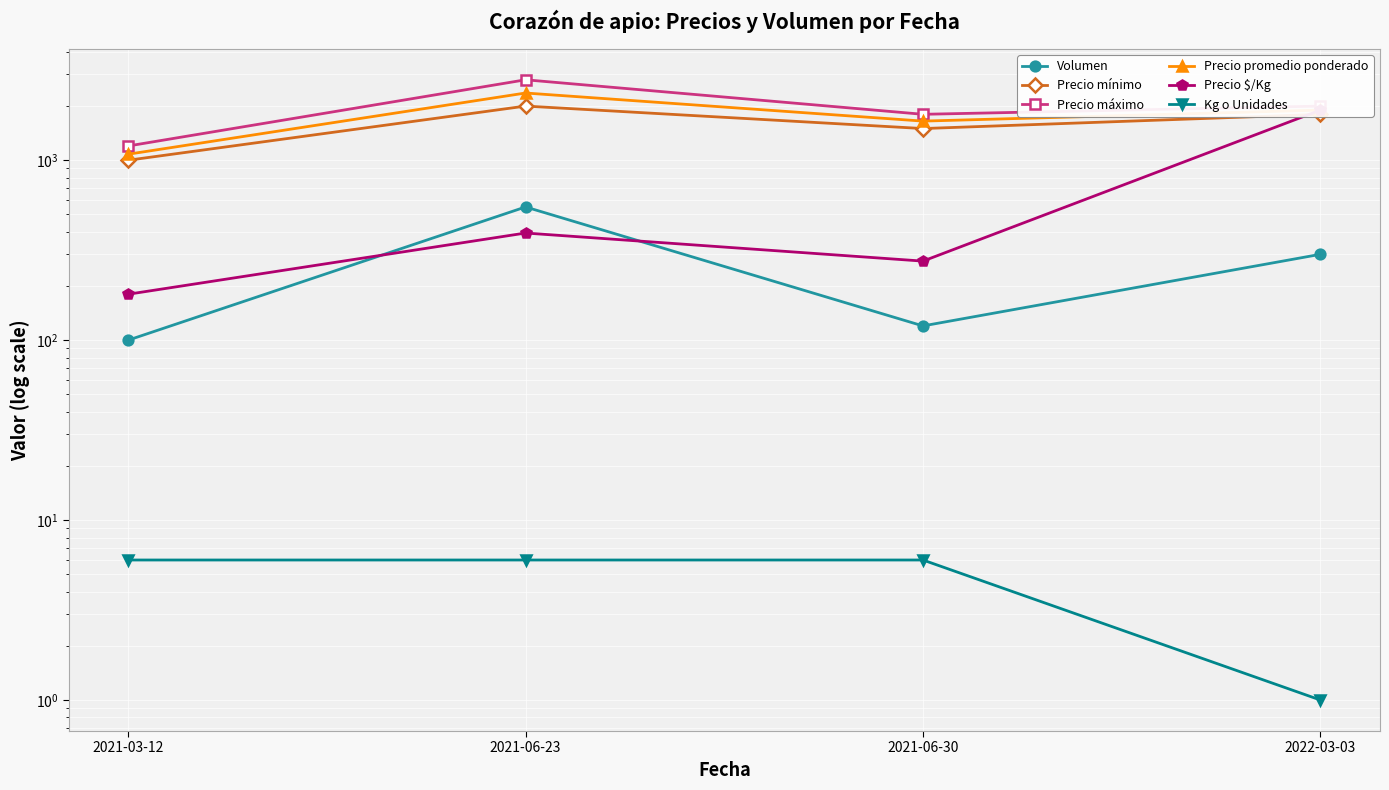

Reading left to right, what are all the values shown in this chart?

Volumen: 100	550	120	300
Precio mínimo: 1000	2000	1500	1800
Precio máximo: 1200	2800	1800	2000
Precio promedio ponderado: 1080	2364	1650	1900
Precio $/Kg: 180	394	275	1900
Kg o Unidades: 6	6	6	1